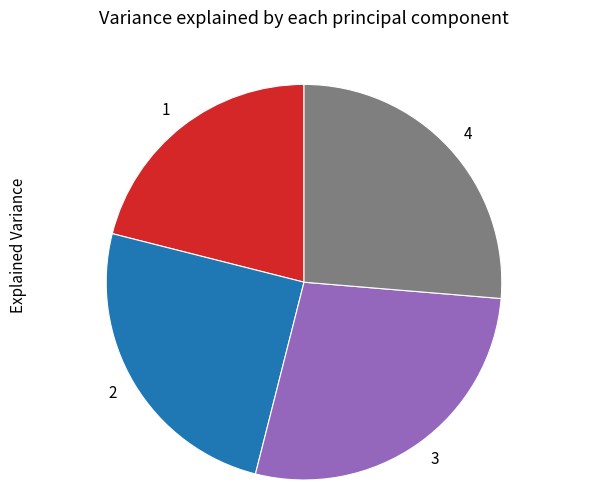

Does 4 account for over 50% of the chart?

No